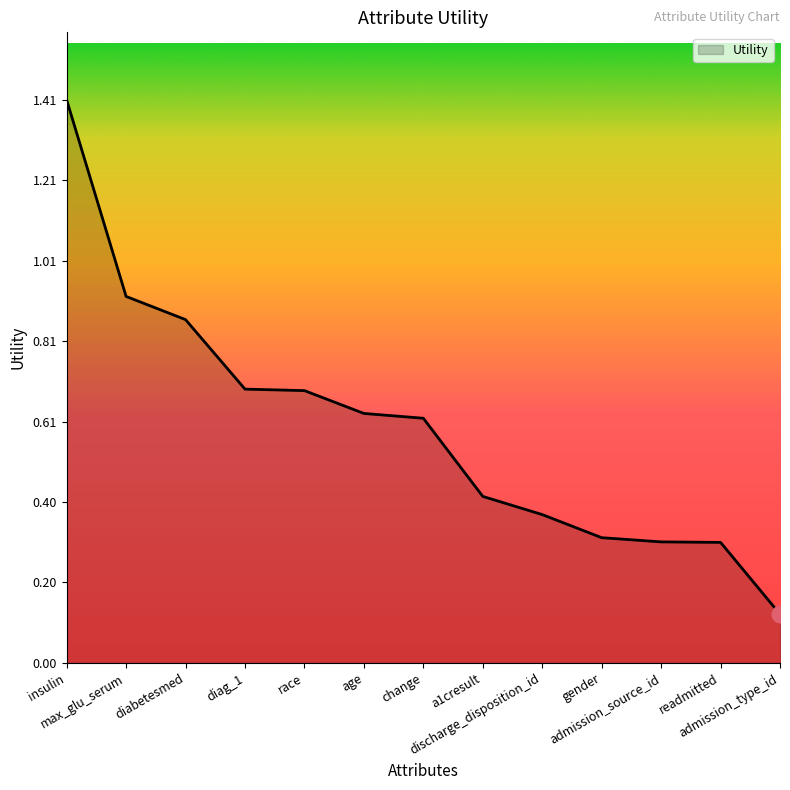

What position from the right is discharge_disposition_id?

5